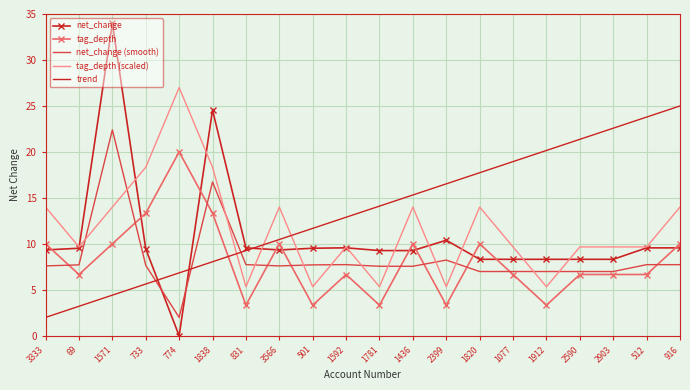

Which category has the lowest value across all series?

774